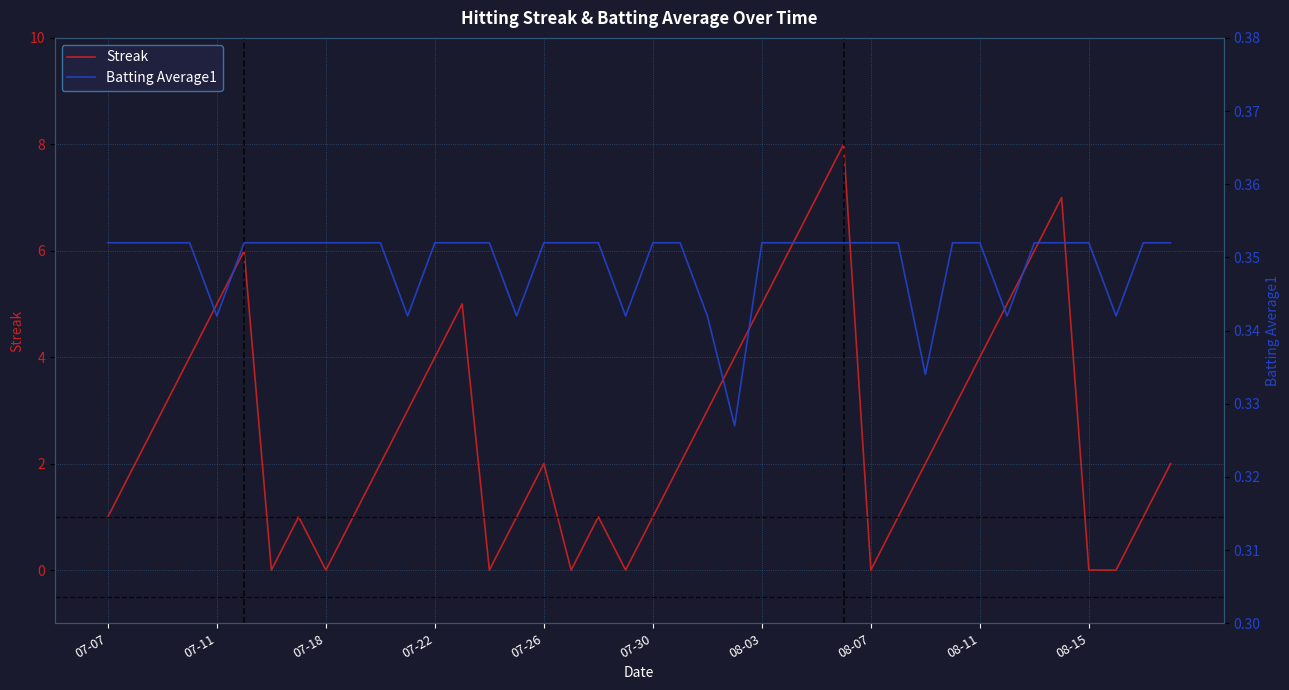

How many lines are shown in the chart?

2